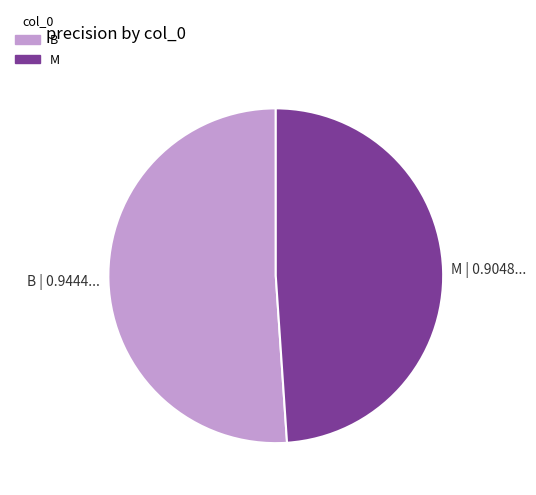

What is the largest slice in the pie chart?

B